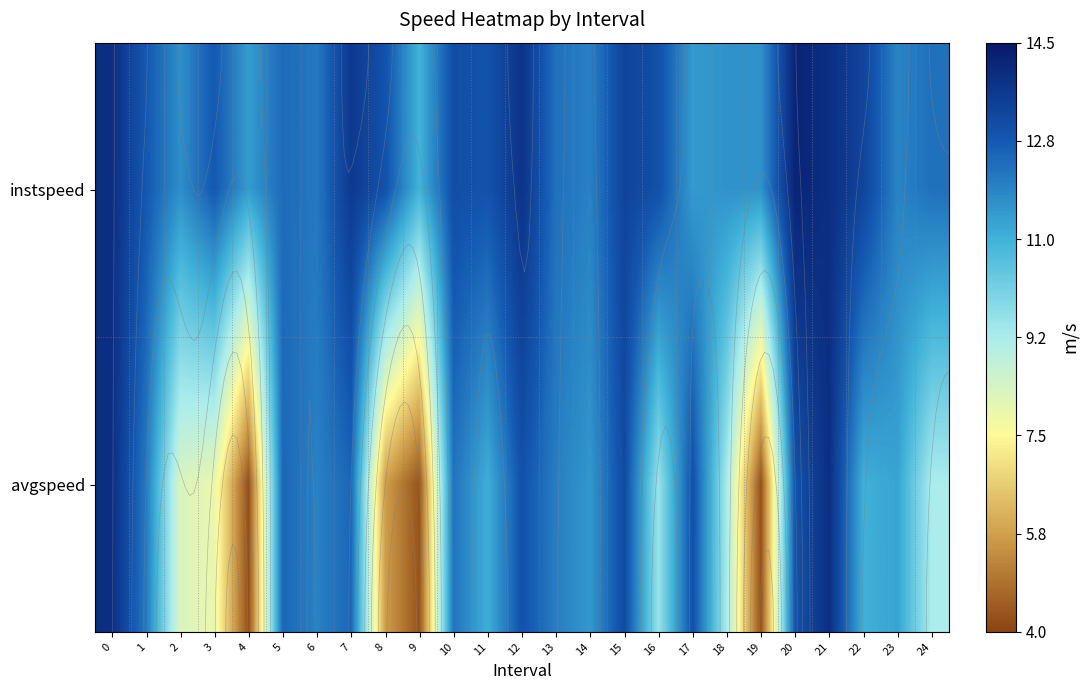

Which category has the highest value in the instspeed series?

20